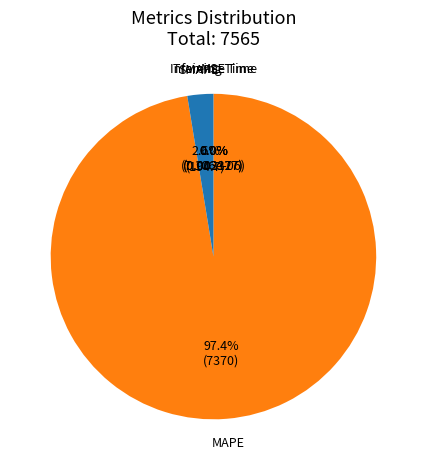

To the nearest percent, what is the difference between the largest and smallest slice percentages?

97%